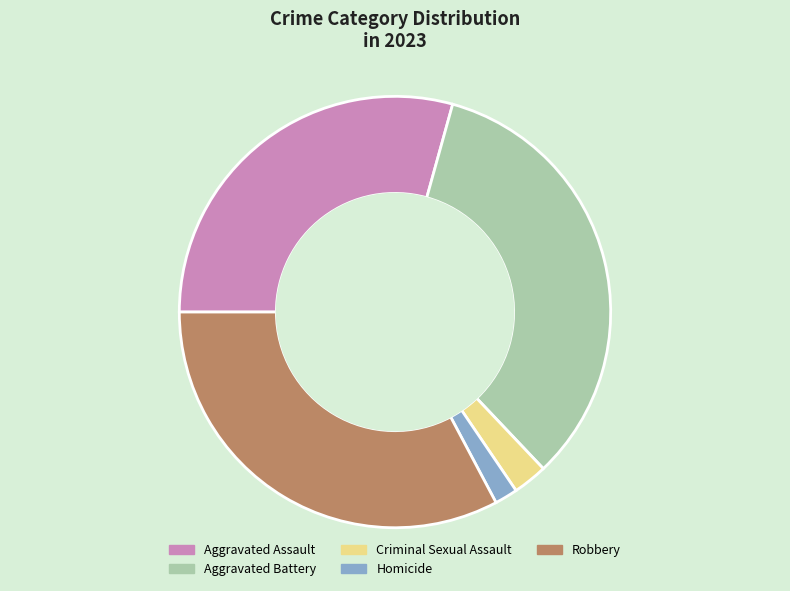

The Homicide slice represents 2% of the pie. True or false?

True